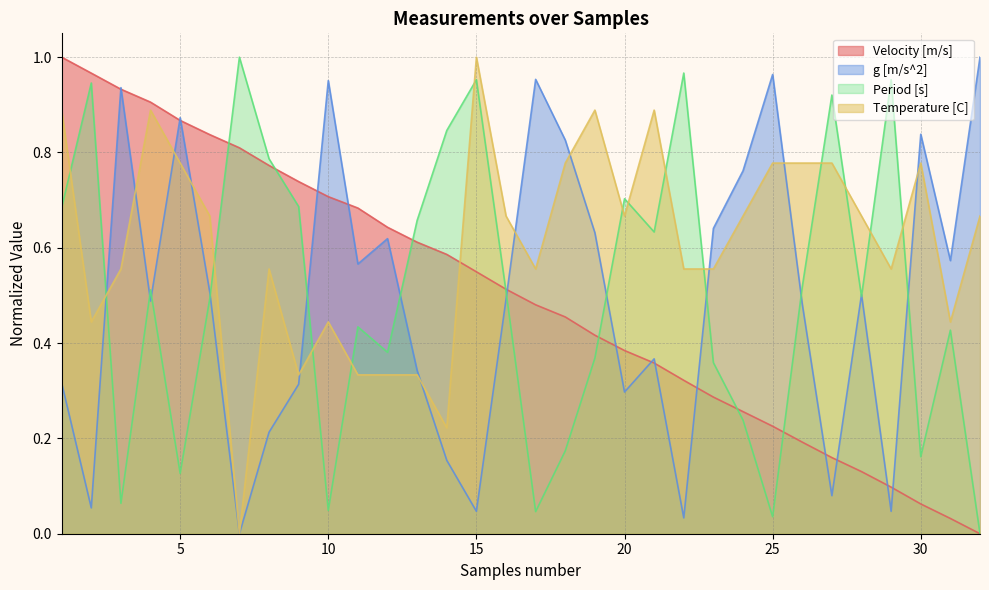

At which category does g [m/s^2] reach its first local peak?

3